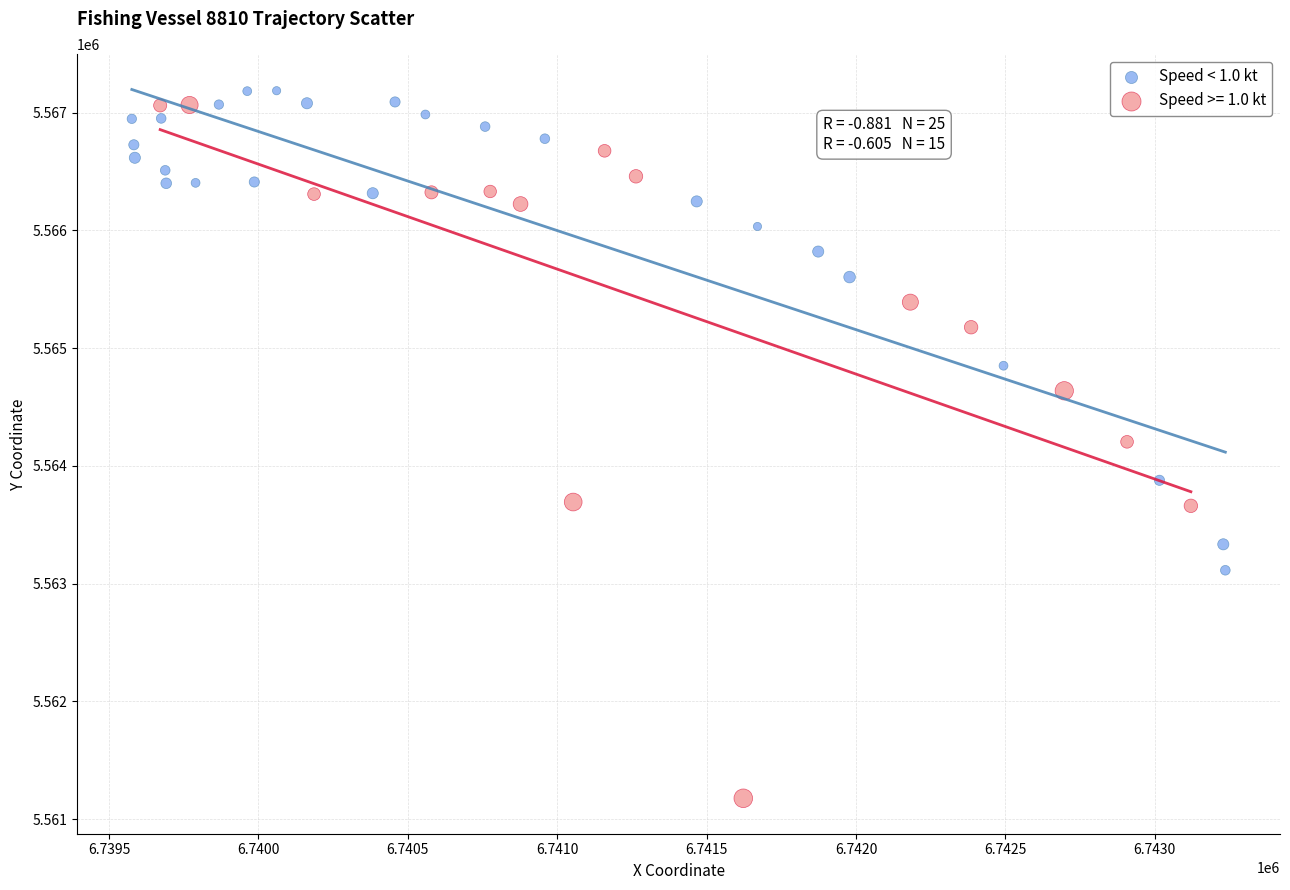

Which series has the largest Y range (max minus min)?

Speed >= 1.0 kt